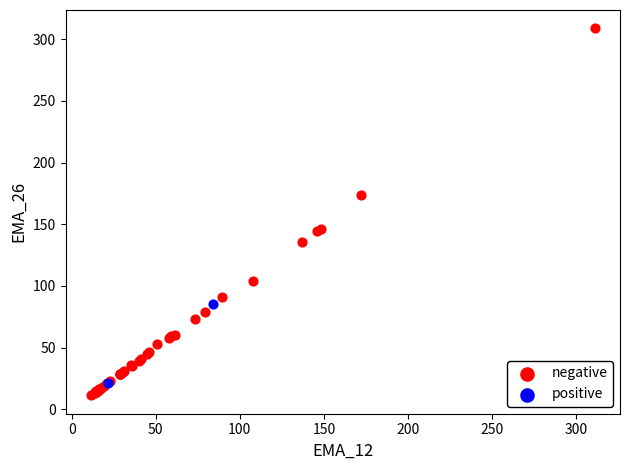

What are all the series names shown in the legend?

negative, positive